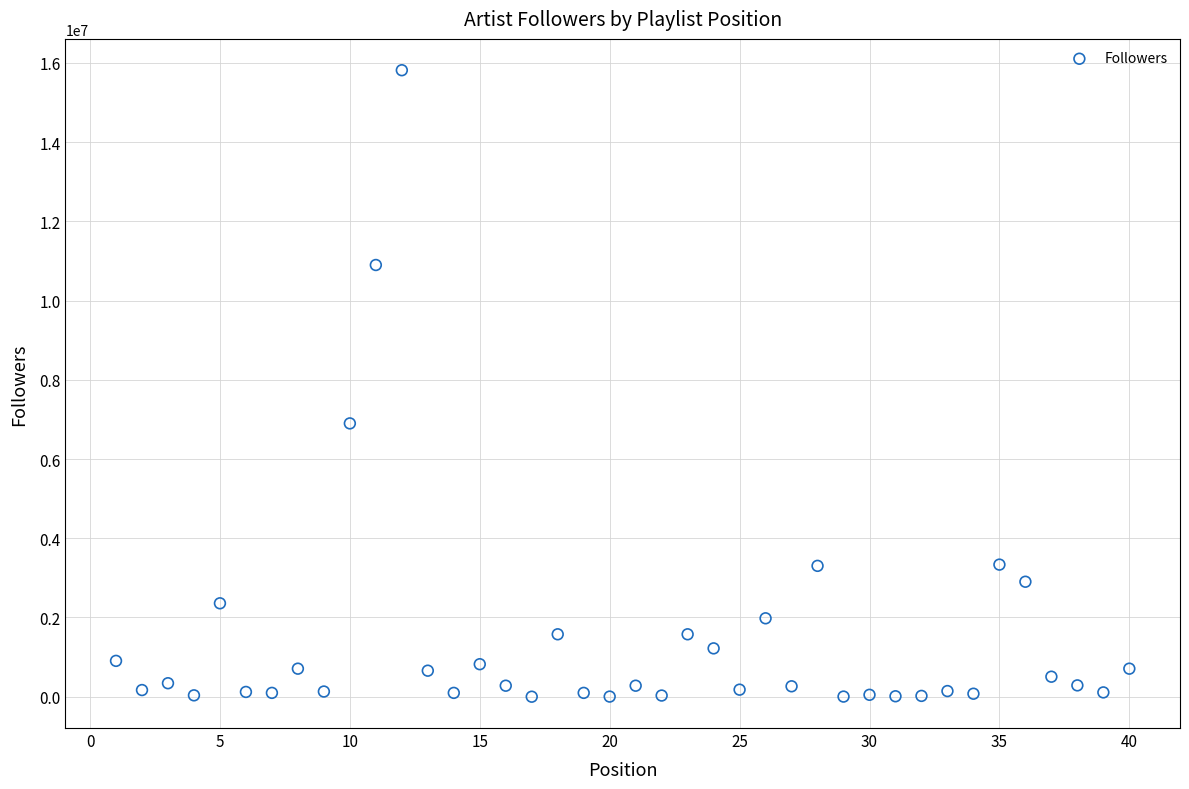

What Y value in the scatter plot is closest to 7908069?

6899868